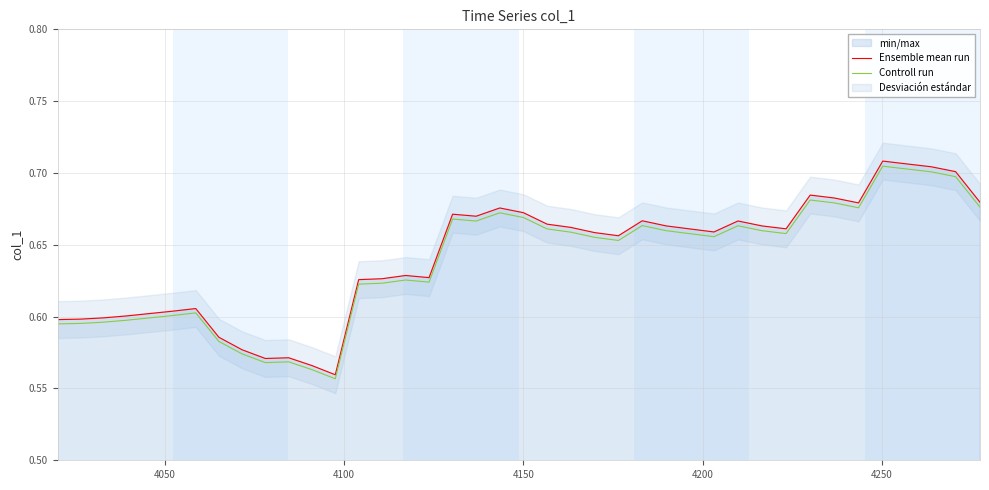

Count the Controll run values in the range 0 to 1.

40